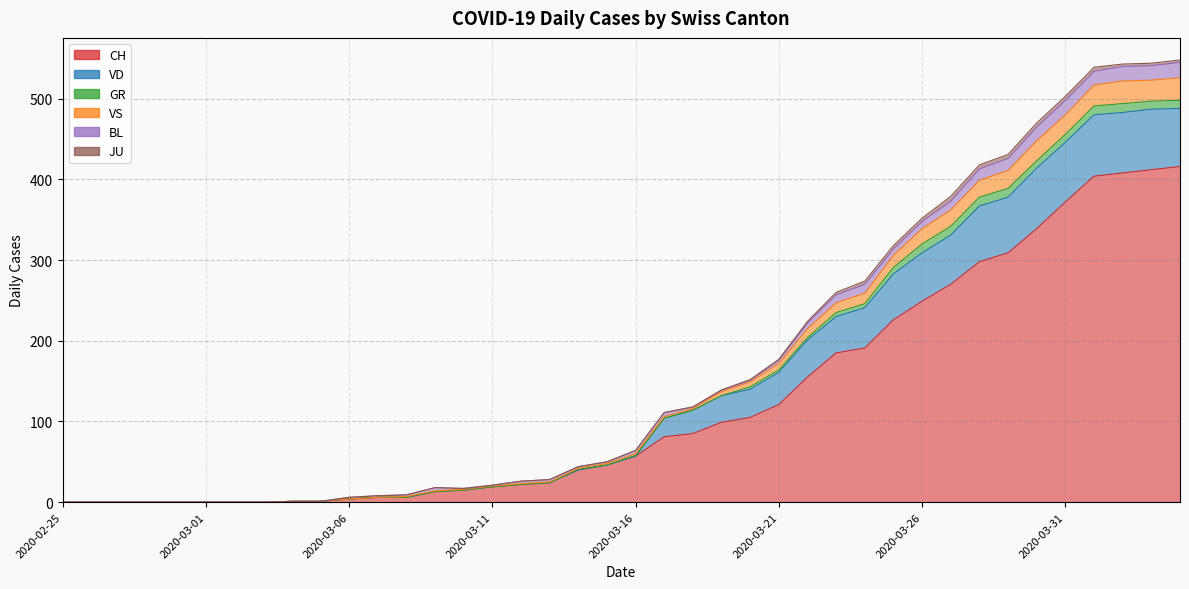

At 2020-03-21, list the series in order from largest to smallest.

CH, VD, VS, BL, GR, JU